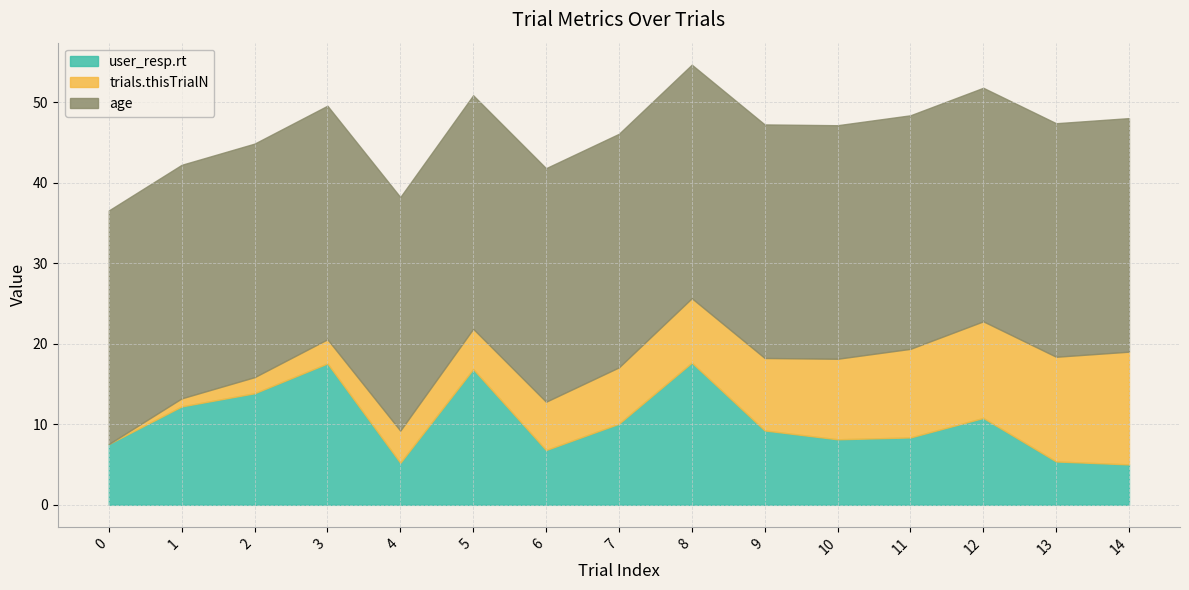

What is the value of the user_resp.rt point at the 7th from the left?

6.8